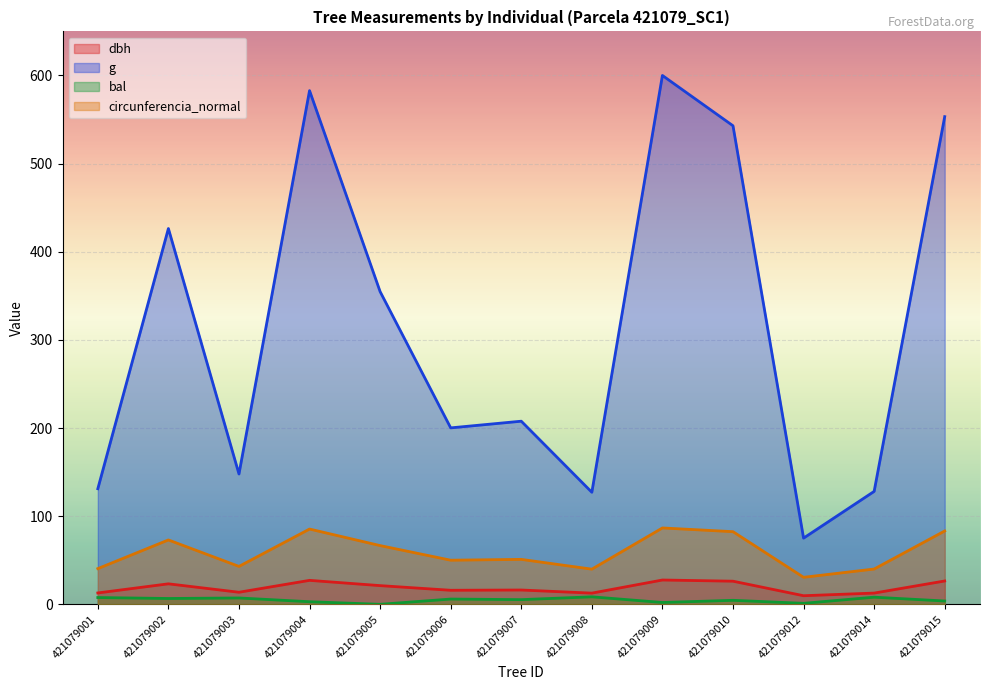

The dbh series shows 23.2 at 421079002. True or false?

True